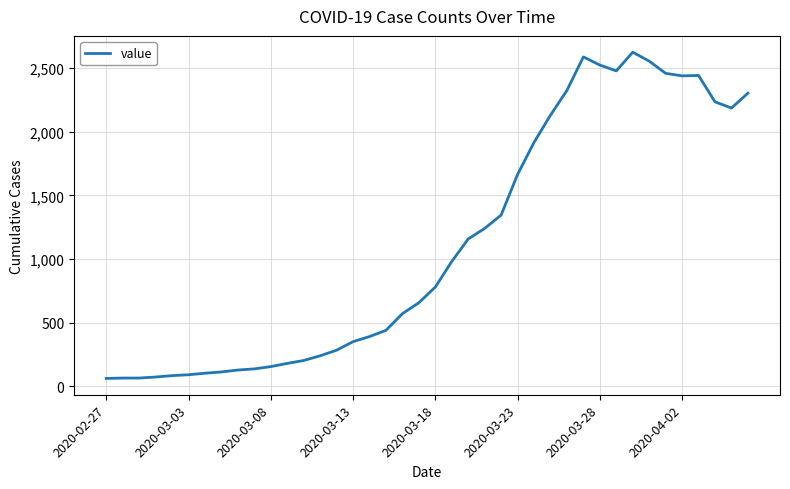

What is the minimum value shown in the chart?

61